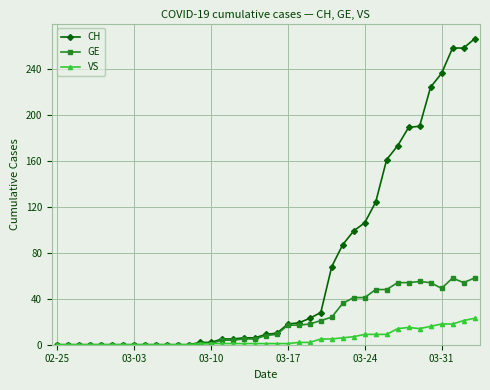

Which series has the largest total across all categories?

CH